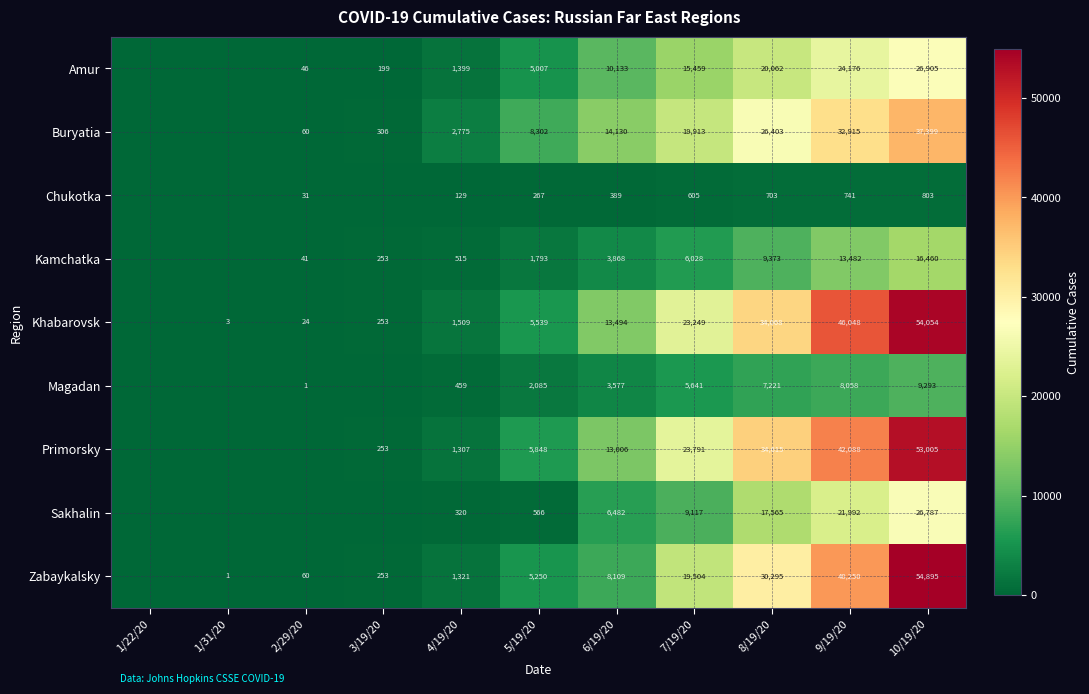

At 4/19/20, list the series in order from smallest to largest.

Chukotka, Sakhalin, Magadan, Kamchatka, Primorsky, Zabaykalsky, Amur, Khabarovsk, Buryatia